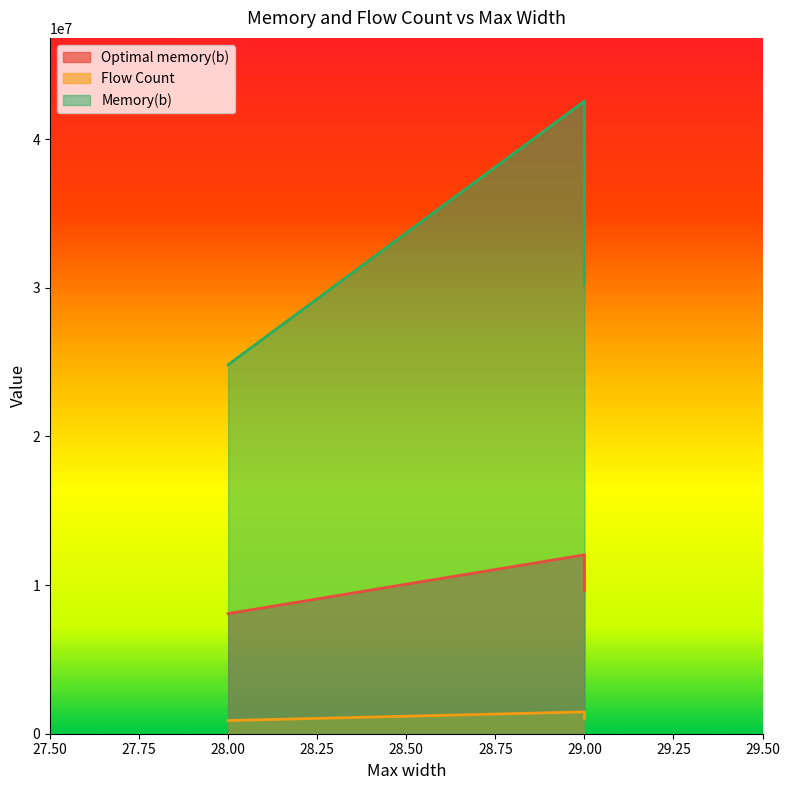

Which category has the highest value across all series?

29